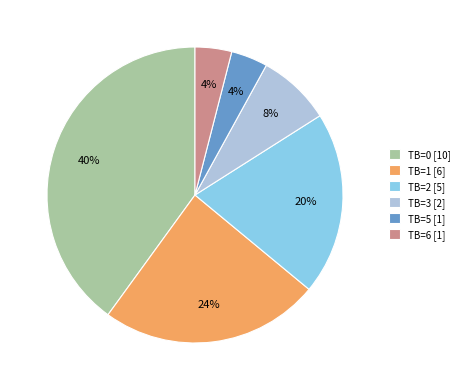

The TB=6 [1] slice represents 4% of the pie. True or false?

True